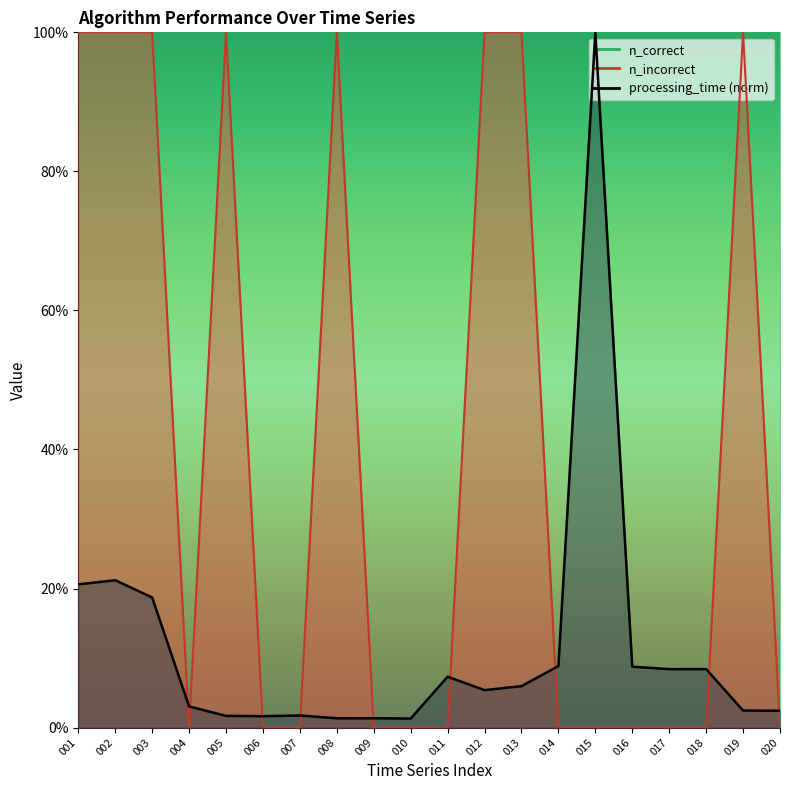

Is it true that n_incorrect equals 100.0 at 003?

True